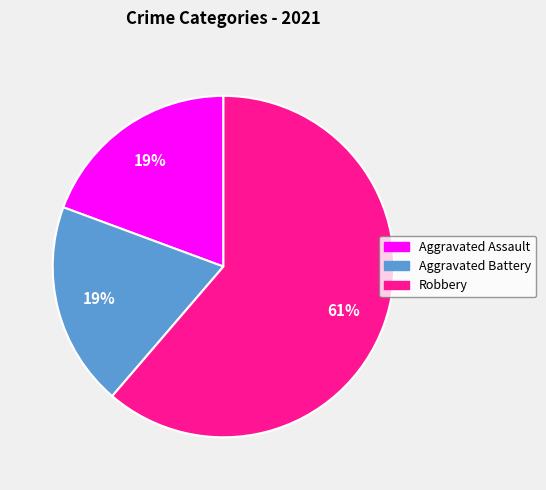

To the nearest percent, what percentage of the pie is Aggravated Assault?

19%